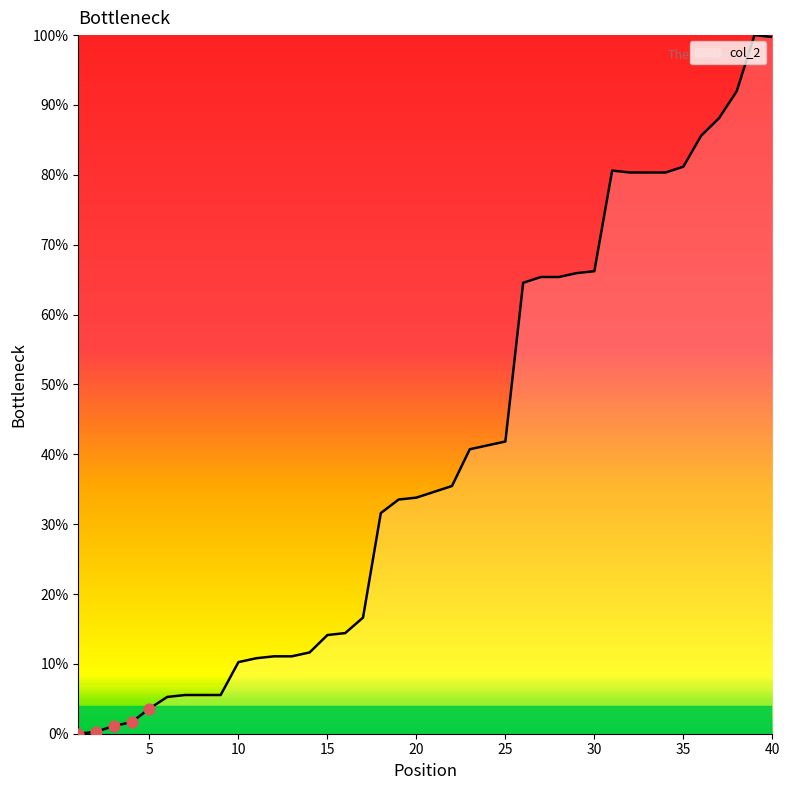

What is the maximum value shown in the chart?

100.0